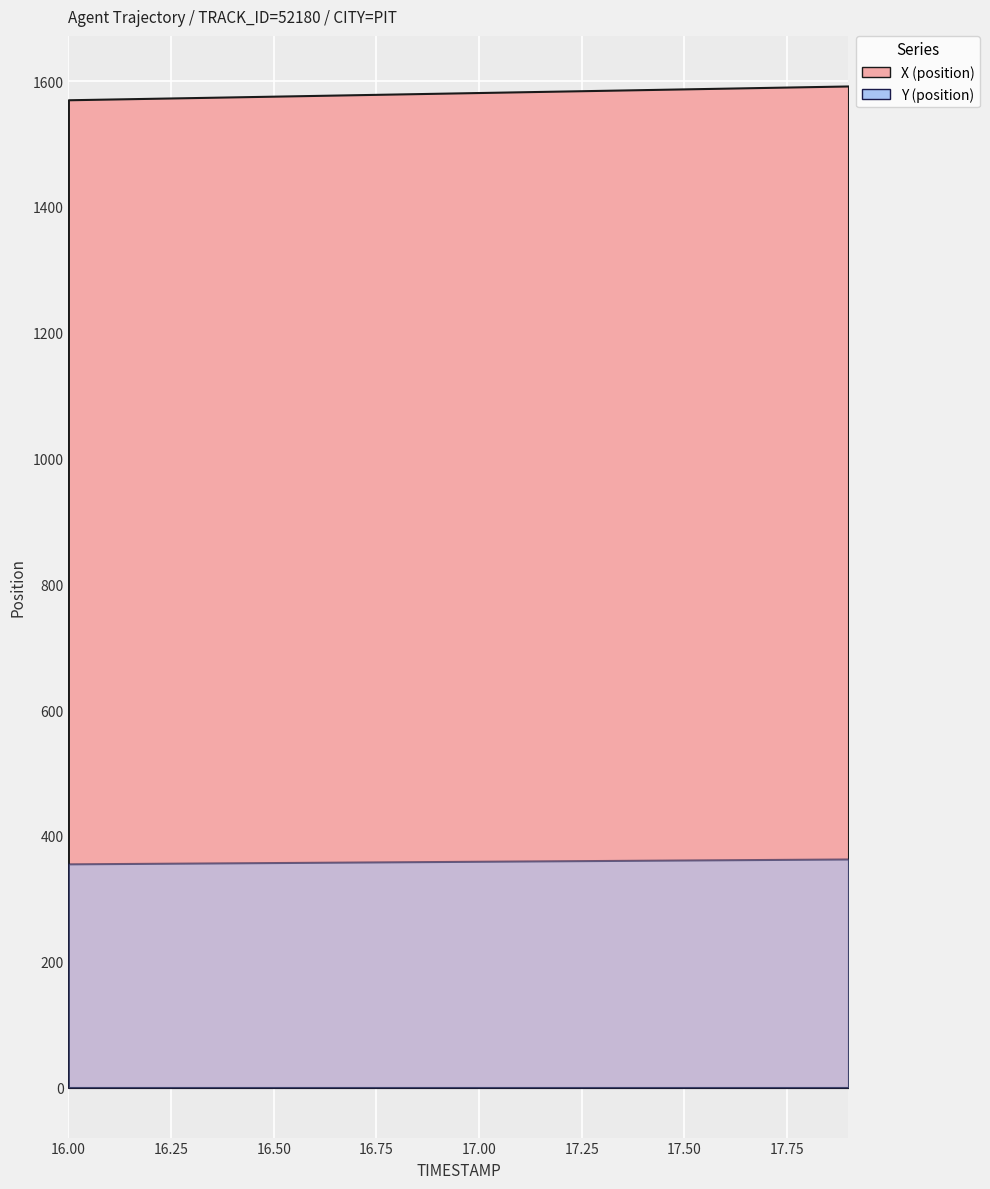

How many lines are shown in the chart?

2